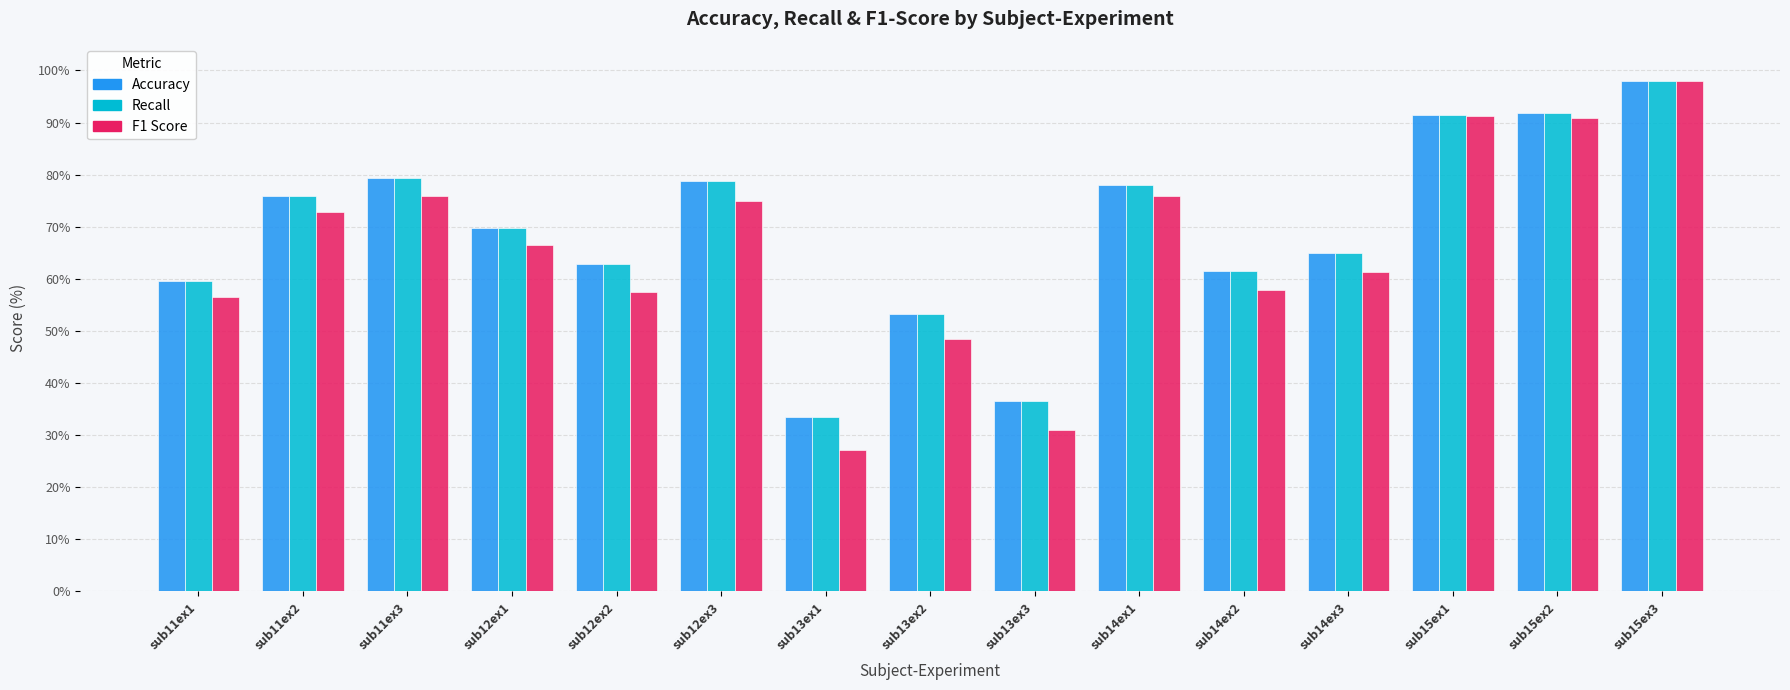

What is the spread (max minus min) of values at sub15ex2?

1.1